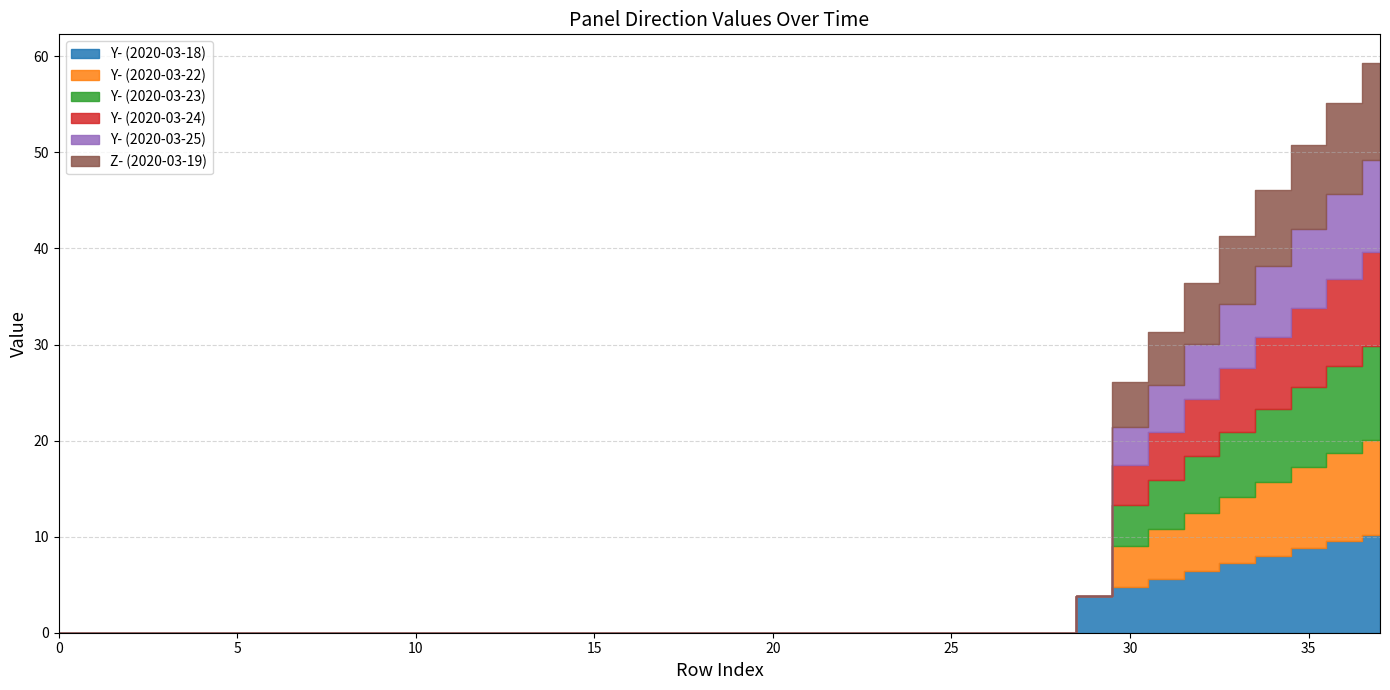

How many values in the Y- (2020-03-25) series exceed 0?

8